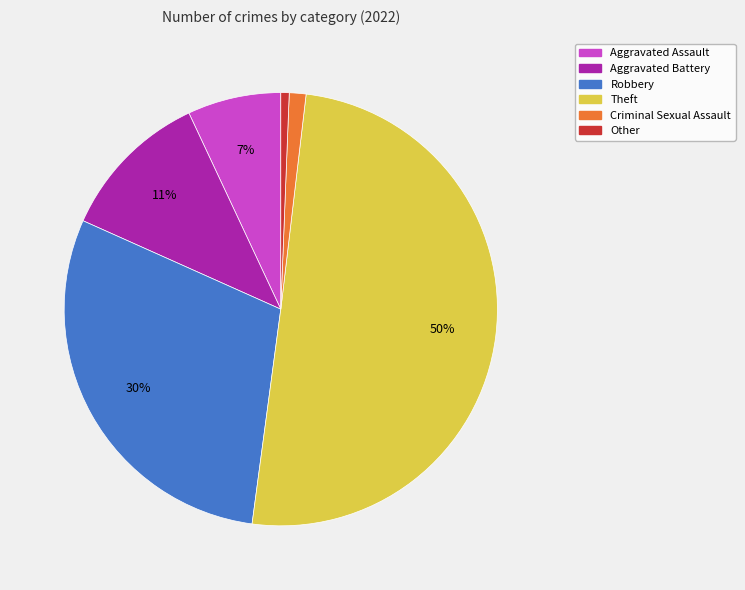

How many slices are in this pie chart?

6